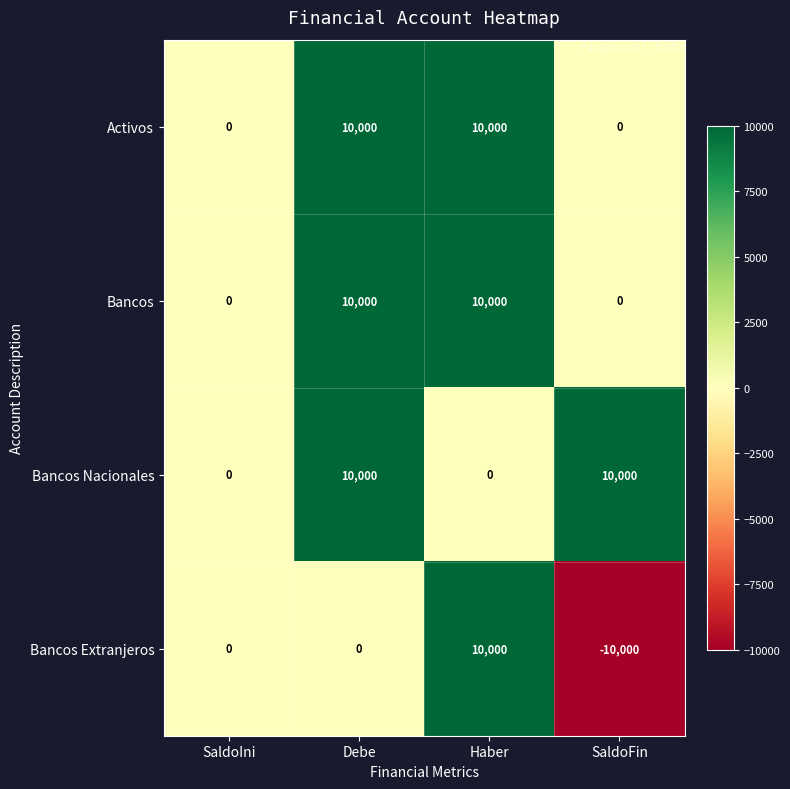

What is the maximum value shown in the chart?

10000